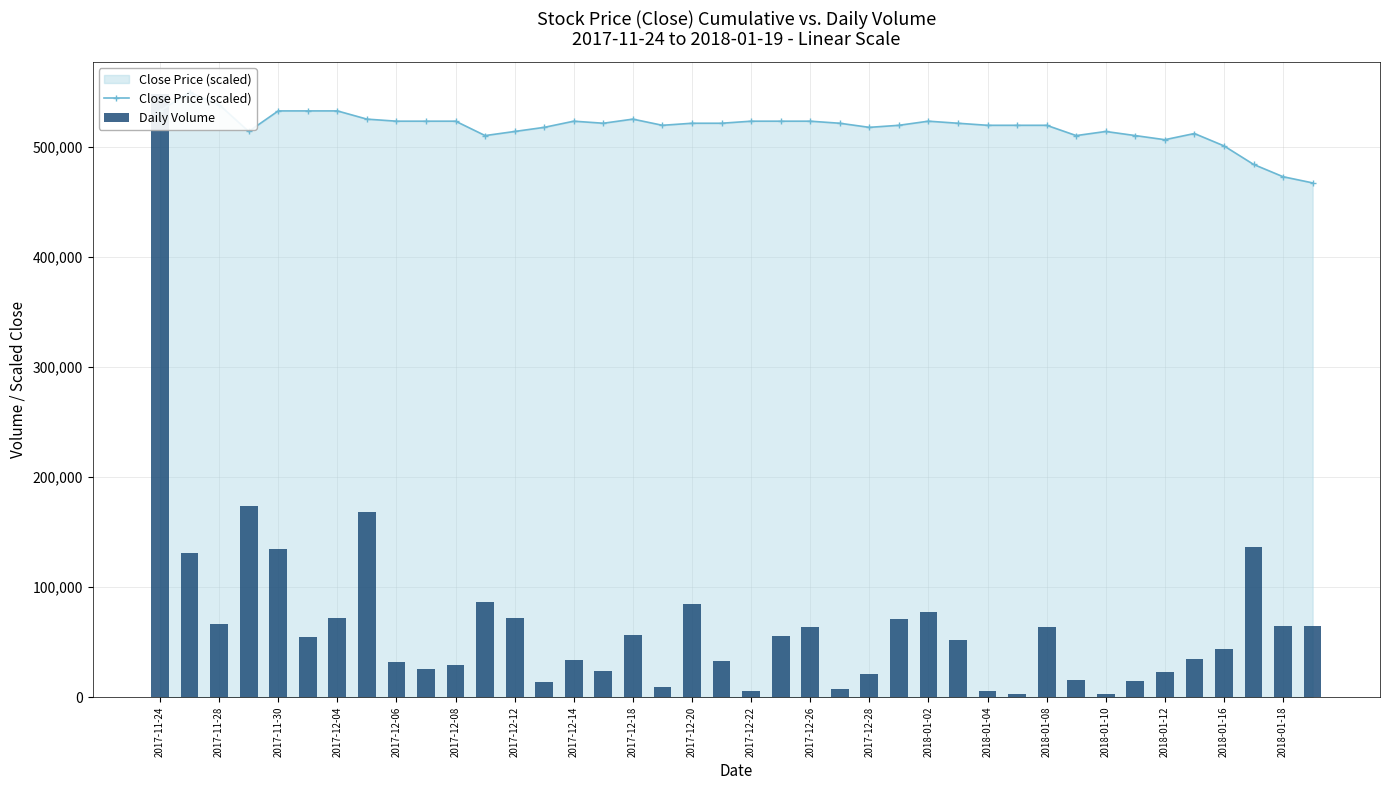

The Close Price (scaled) series shows 523194.0 at 2017-12-20. True or false?

True